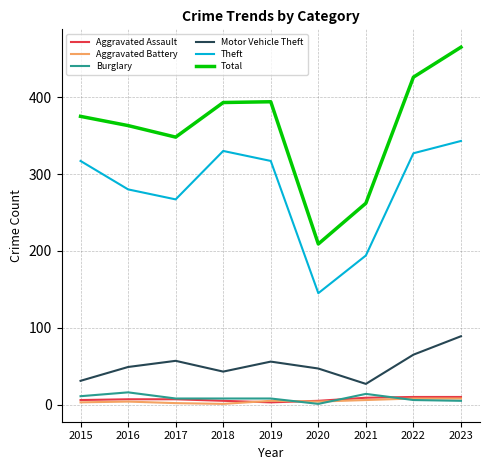

What is the difference between the maximum and second lowest values in the Burglary series?

11